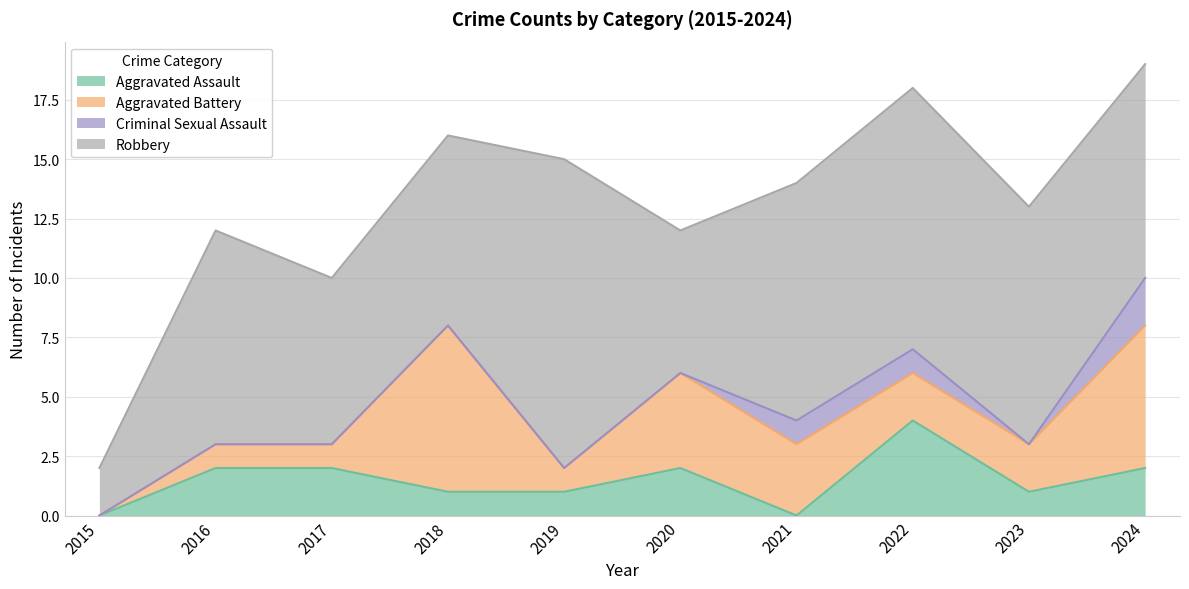

Which series has the largest total across all categories?

Robbery